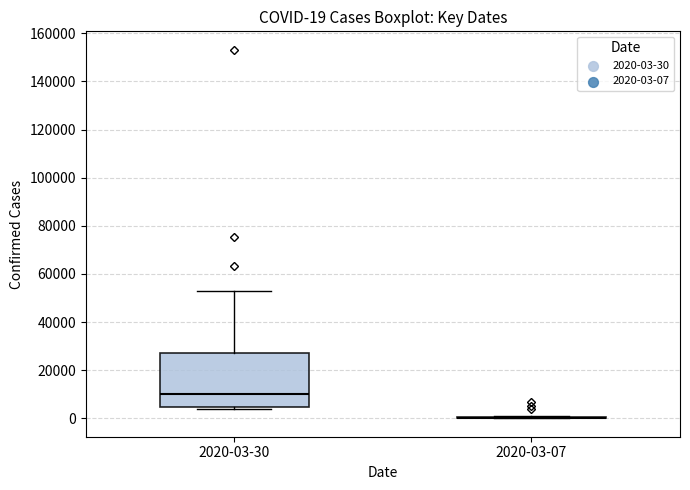

Which box is the tallest, from its lower edge to its upper edge?

2020-03-30